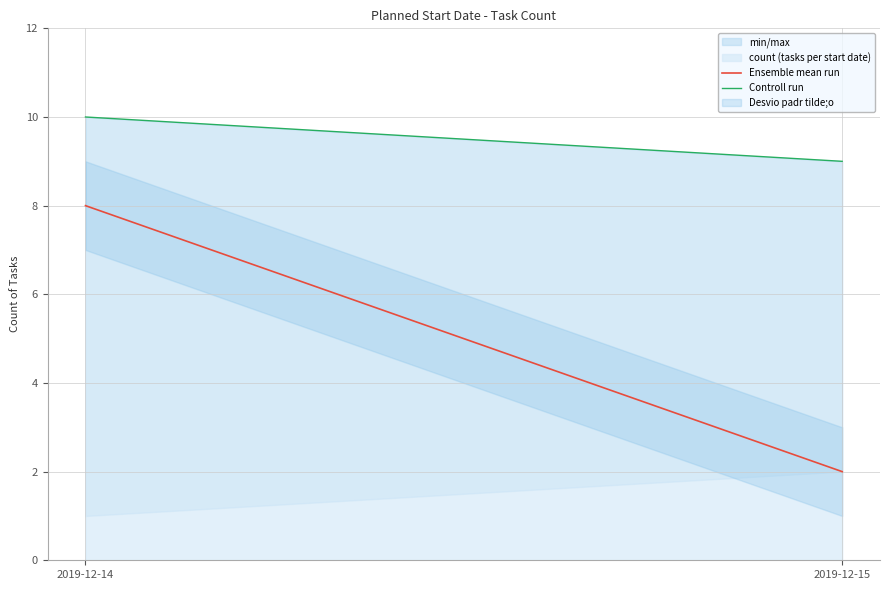

At which category does the chart reach its minimum across all series?

2019-12-15